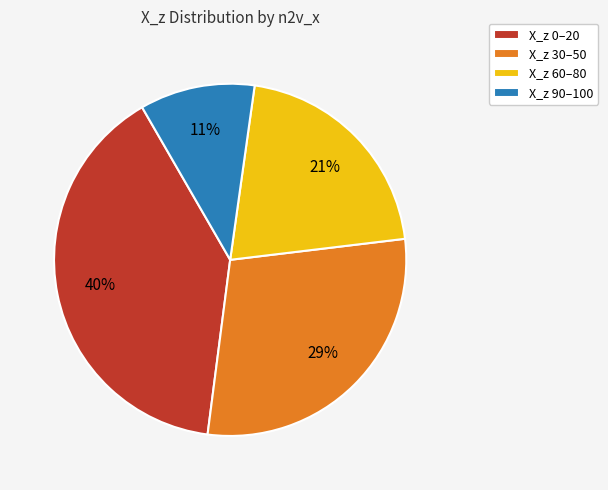

Rank the categories by value from highest to lowest.

X_z 0–20, X_z 30–50, X_z 60–80, X_z 90–100